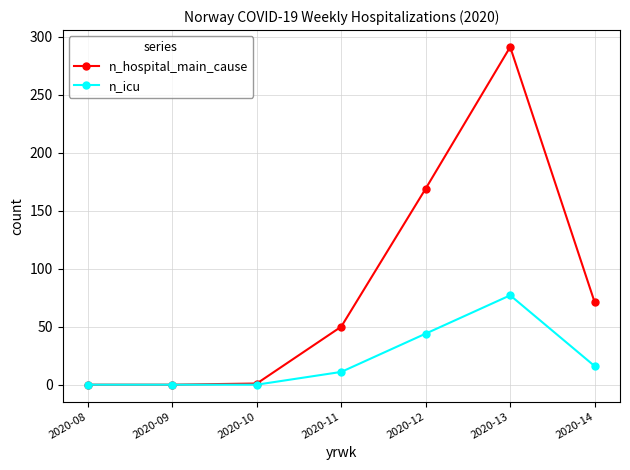

Count the number of data series in this chart.

2